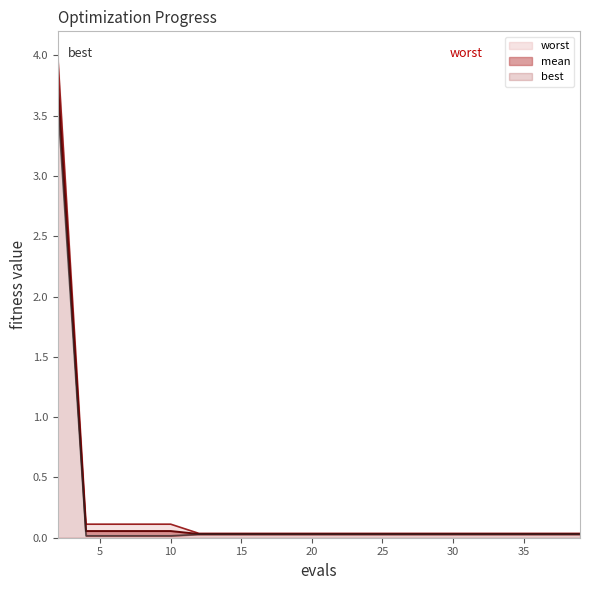

Which label corresponds to the smallest value in the chart?

4